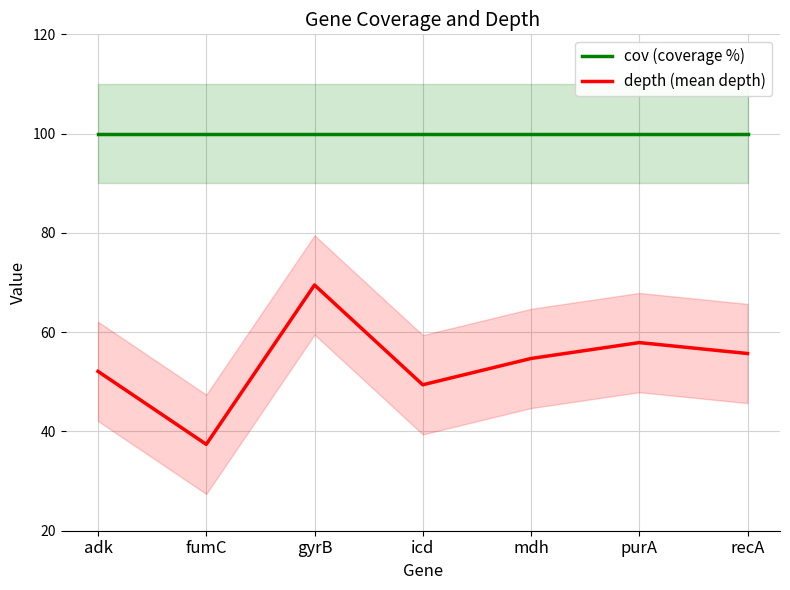

What position from the right is fumC?

6